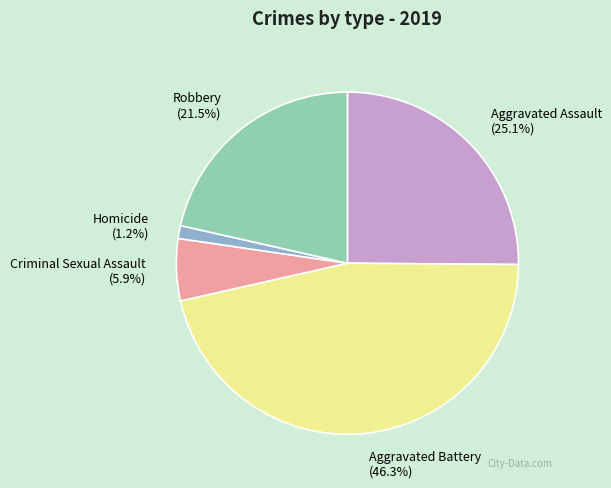

Approximately how many times larger is the value at Aggravated Battery compared to Robbery?

2.2